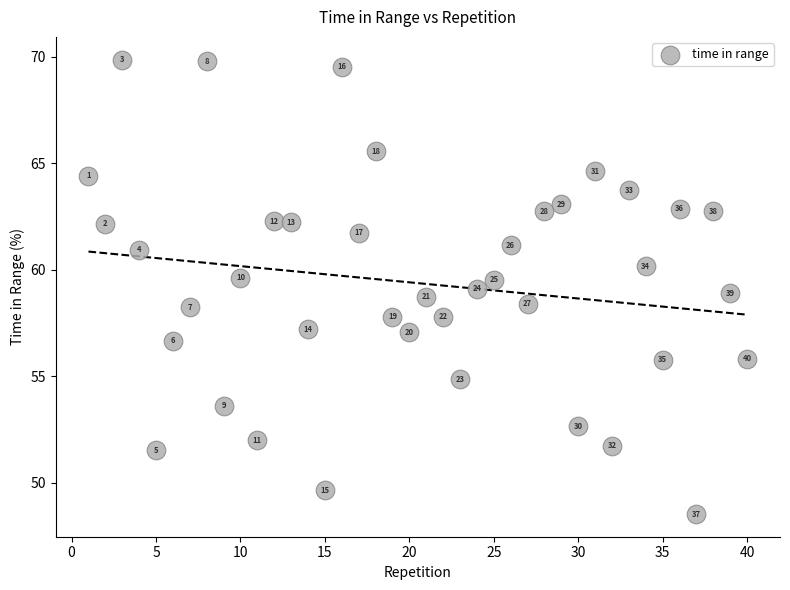

What is the range of X values (max minus min)?

39.0